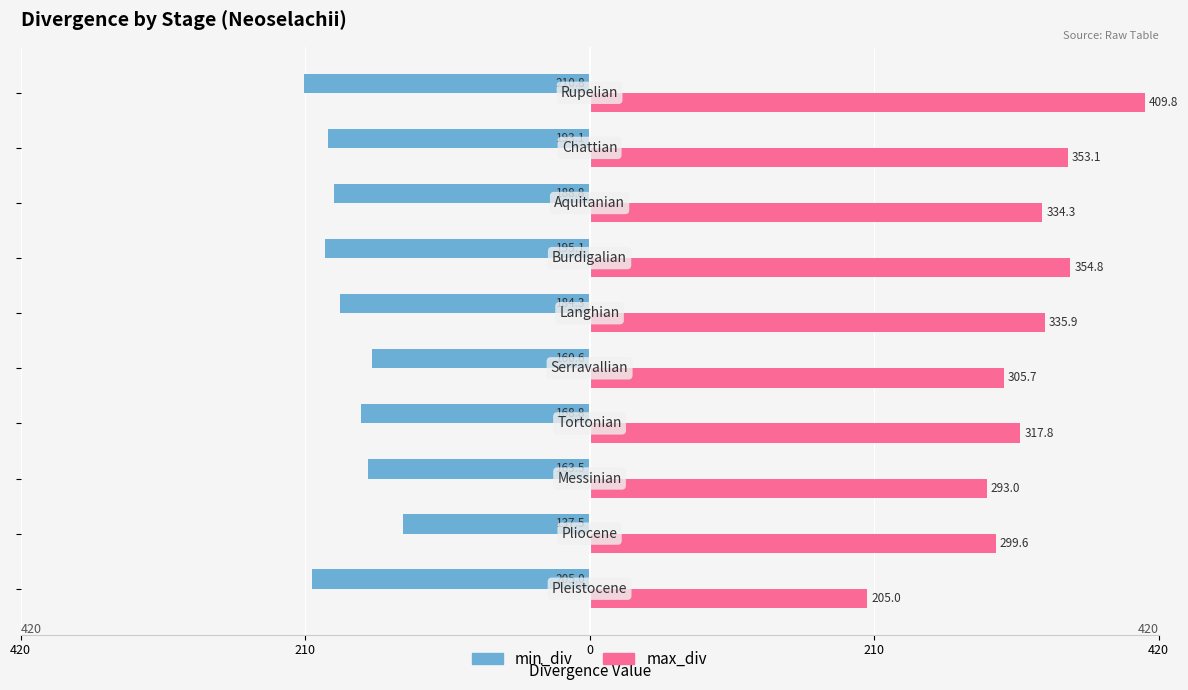

What are all the series names shown in the legend?

min_div, max_div